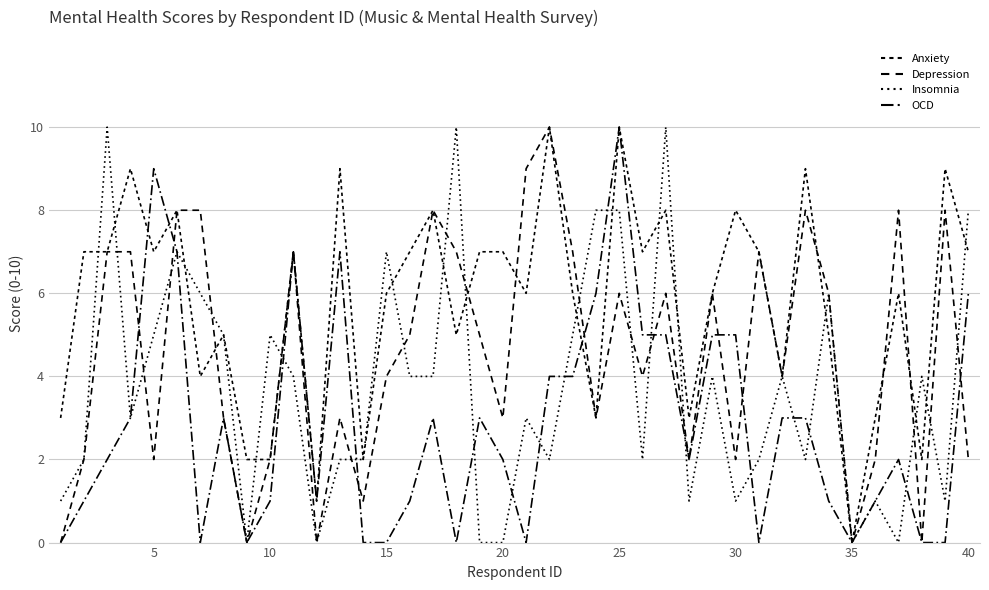

List the series in order of their peak value, lowest first.

Anxiety, Depression, Insomnia, OCD